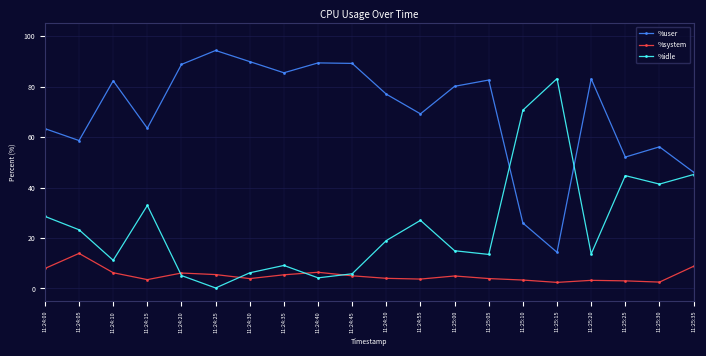

What is the maximum value shown in the chart?

94.3